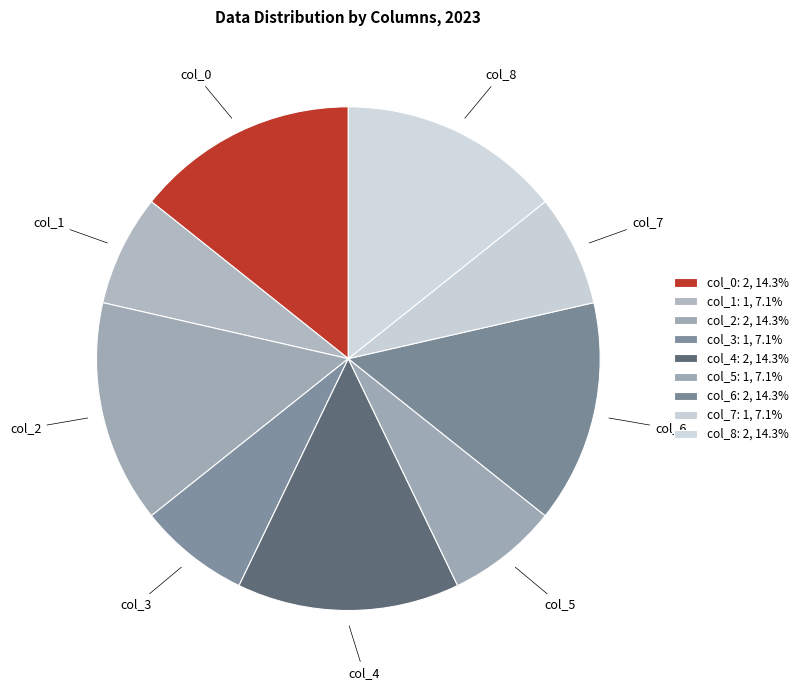

Approximately how many times larger is the value at col_7 compared to col_8?

0.5